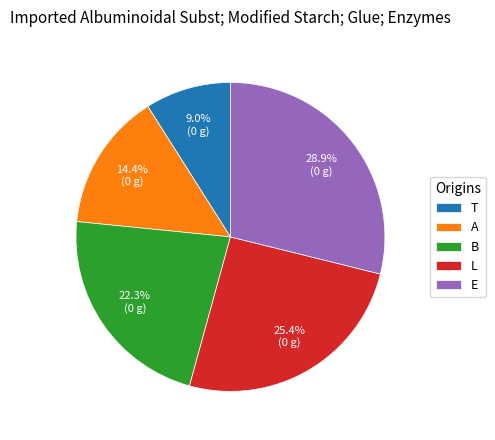

To the nearest percent, what percentage of the pie is B?

22%